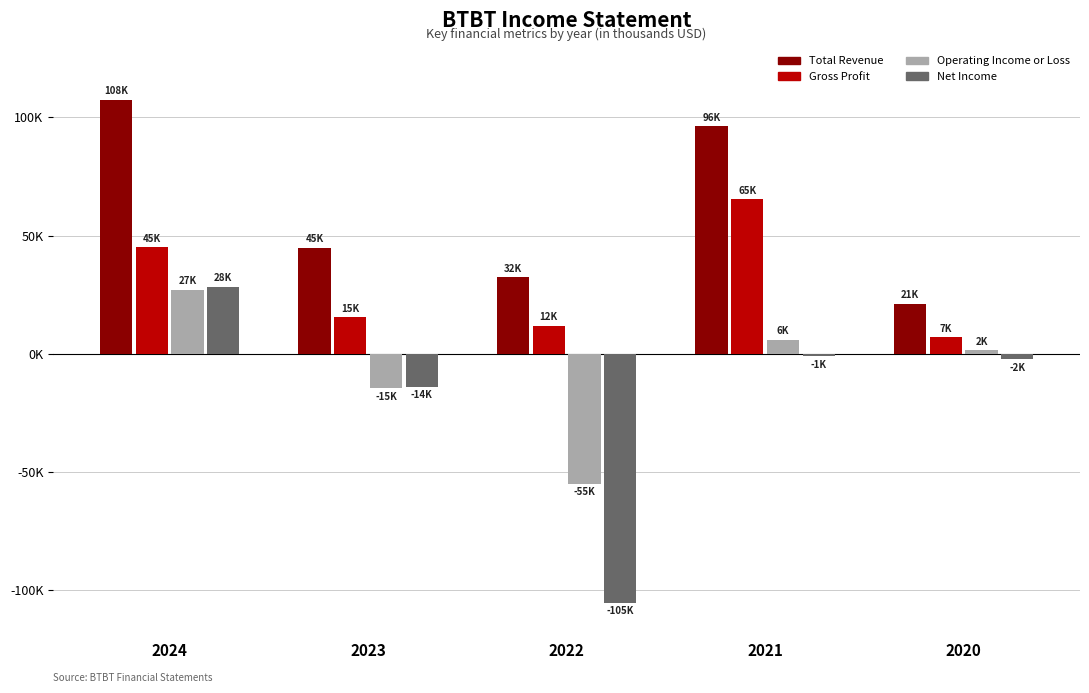

Is it true that Gross Profit equals 11900 at 2022?

True